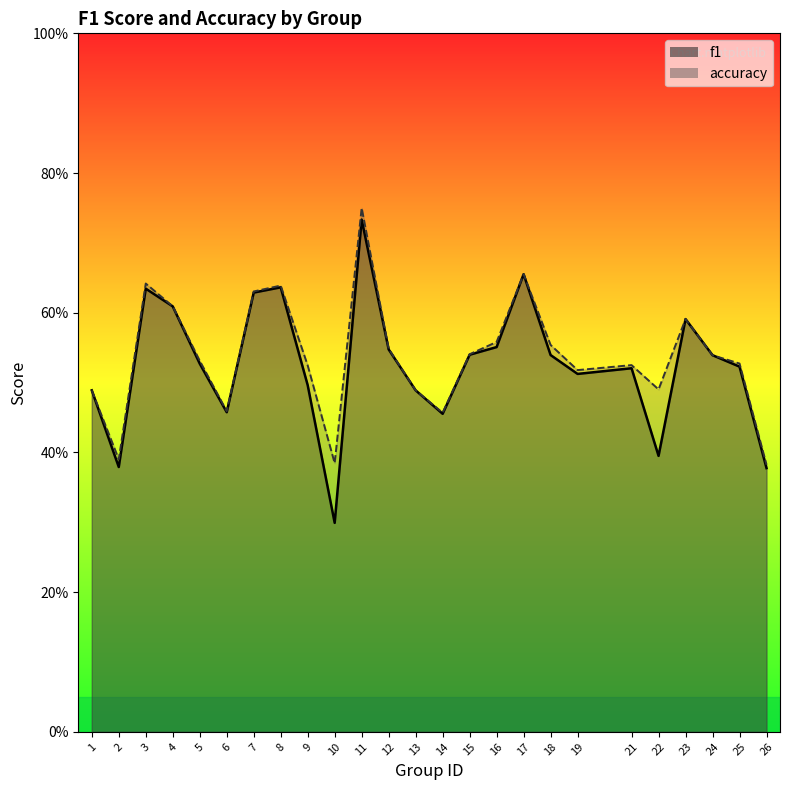

At which category is the sum across all series the highest?

11